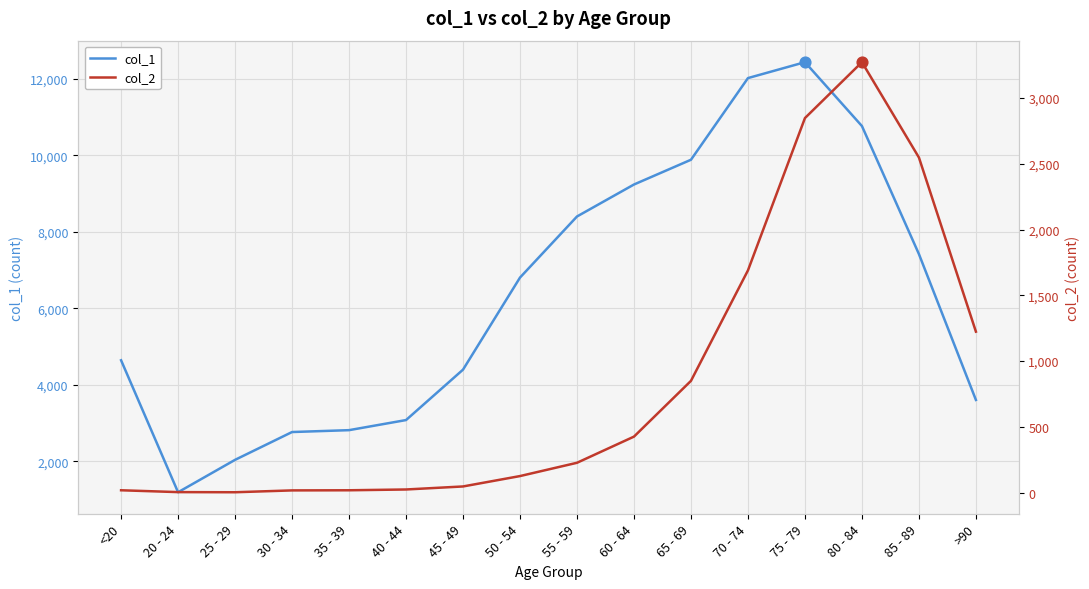

Which series has the largest Y range (max minus min)?

col_1